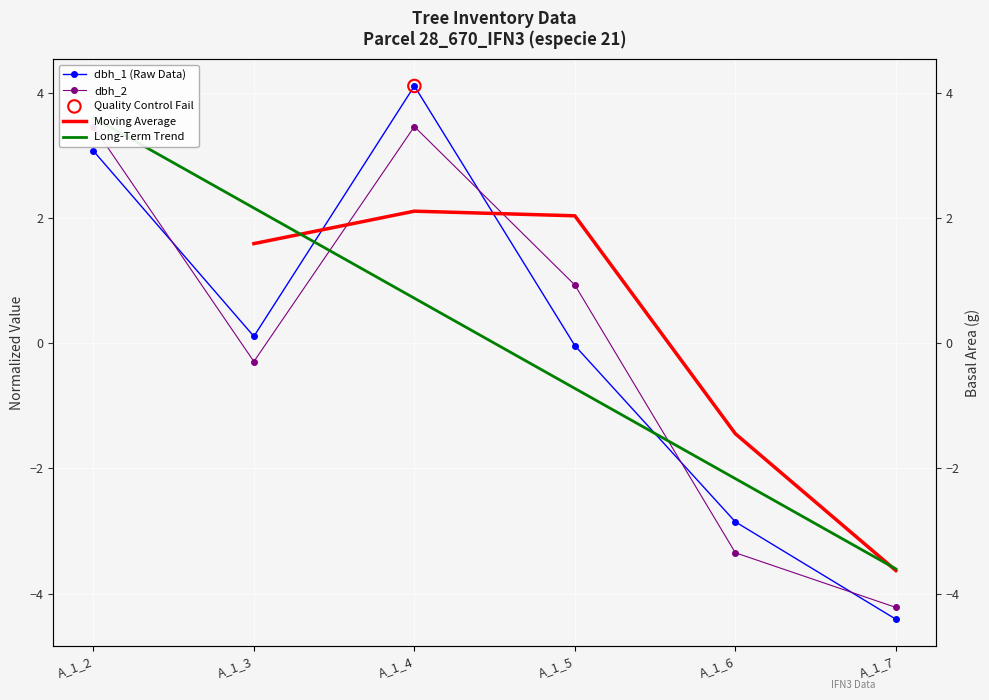

What is the total value across all series at A_1_4?

10.4